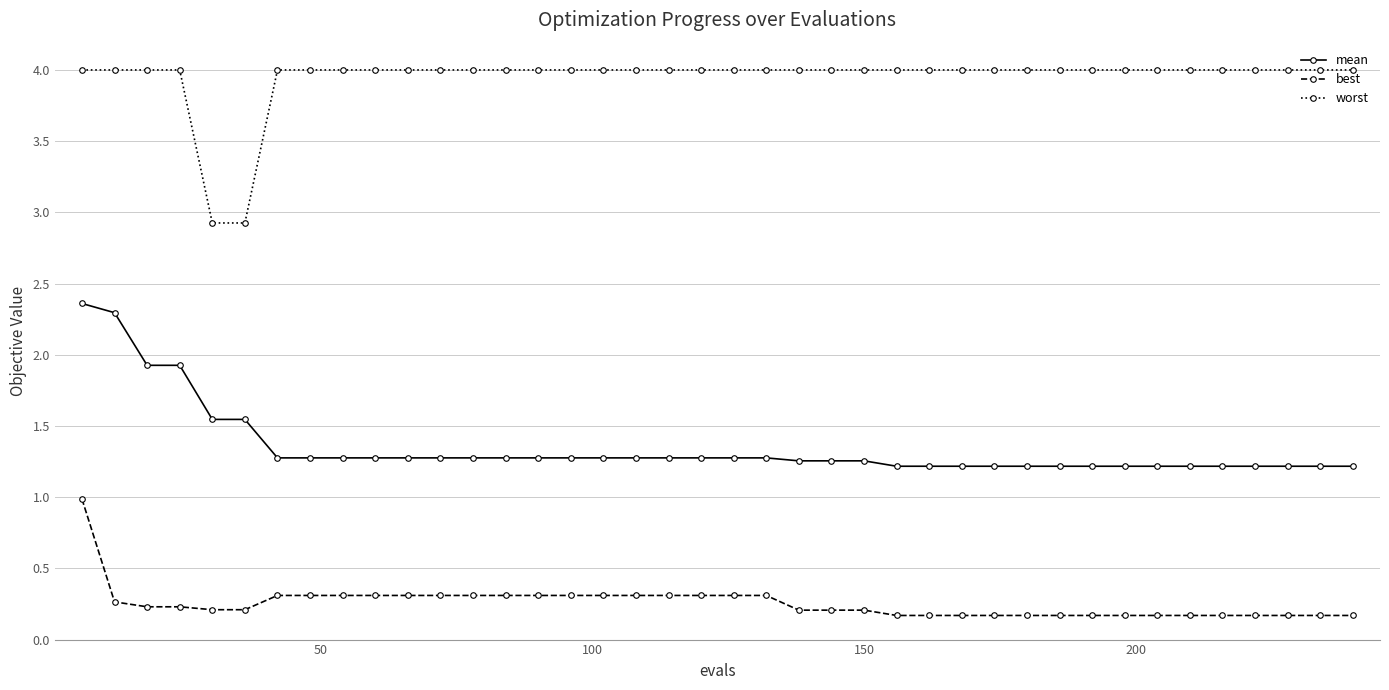

True or false: best and worst intersect in this chart.

False